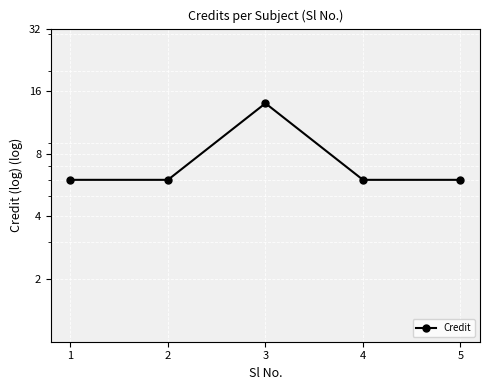

Is this an area chart (filled region under the line)?

No